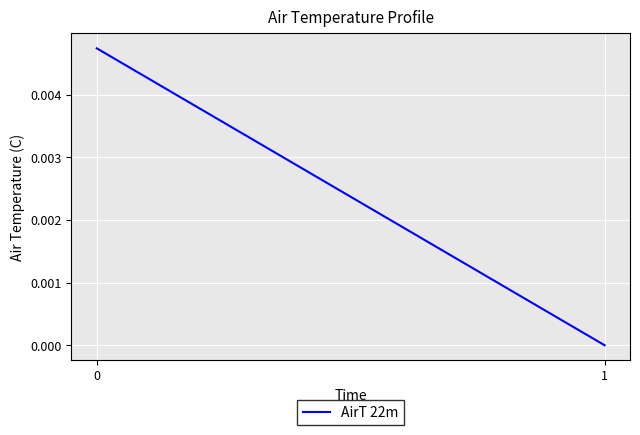

How many distinct data groups are displayed?

1